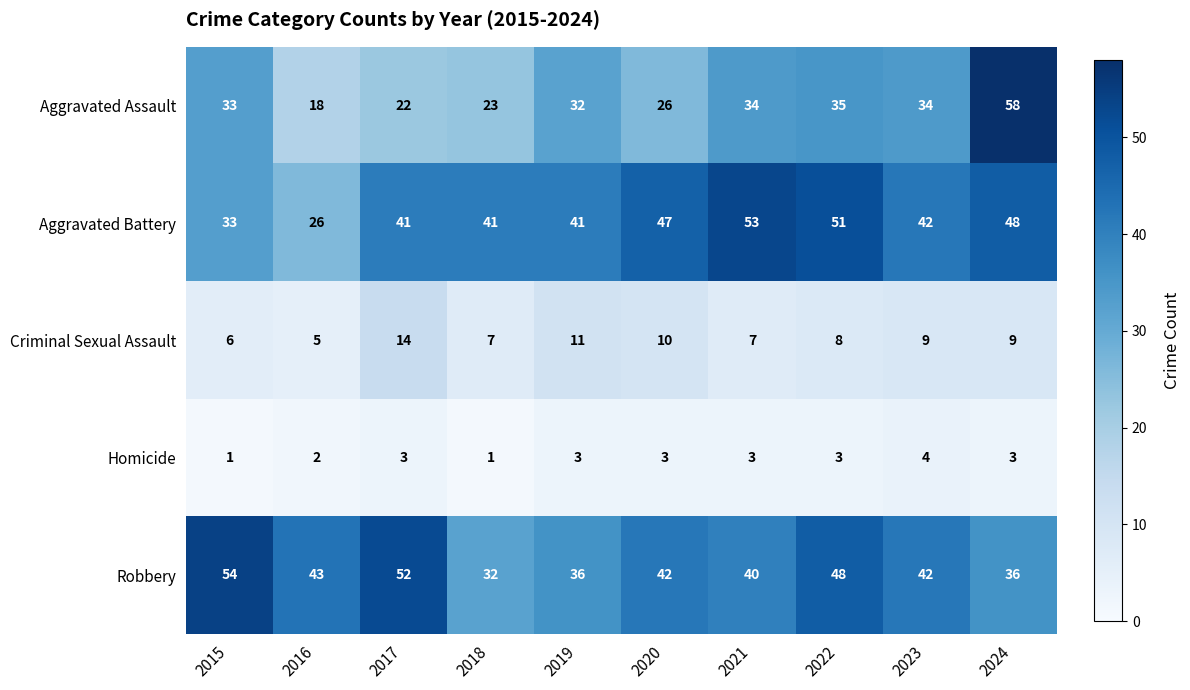

List the series in order of their peak value, lowest first.

Homicide, Criminal Sexual Assault, Aggravated Battery, Robbery, Aggravated Assault